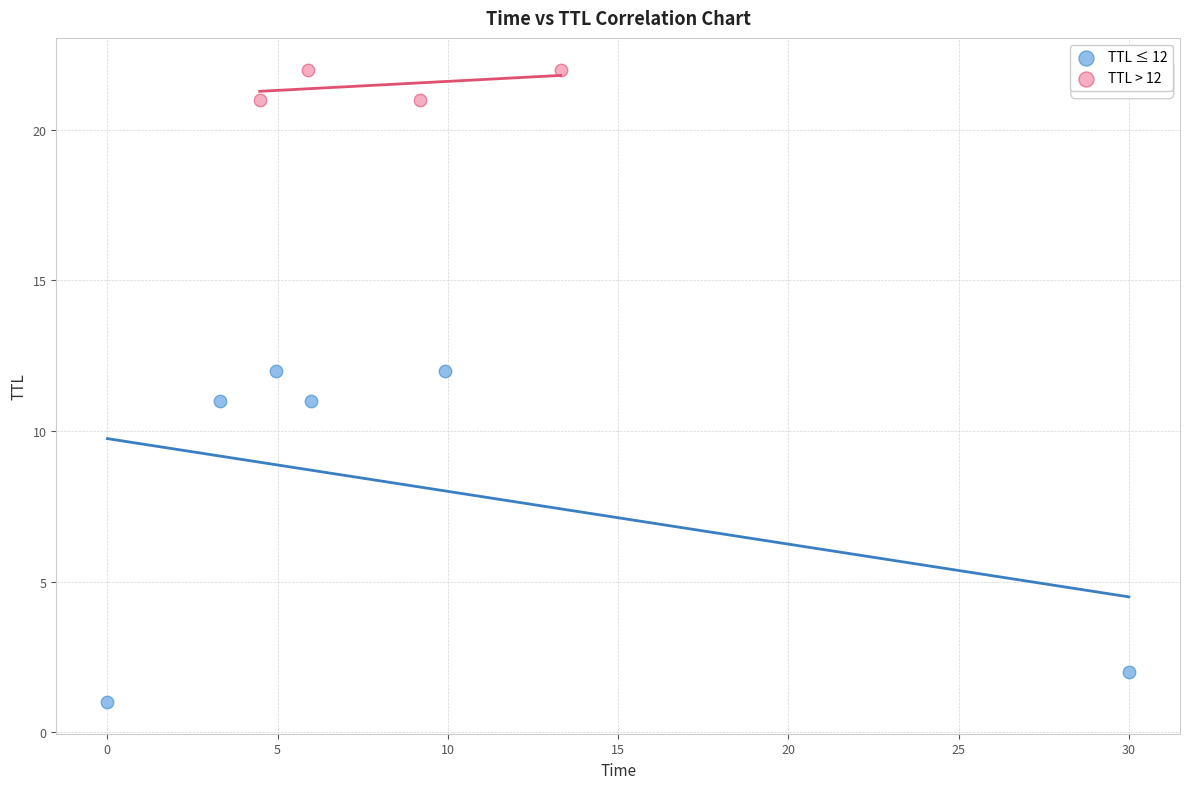

Which series has the largest Y range (max minus min)?

TTL ≤ 12